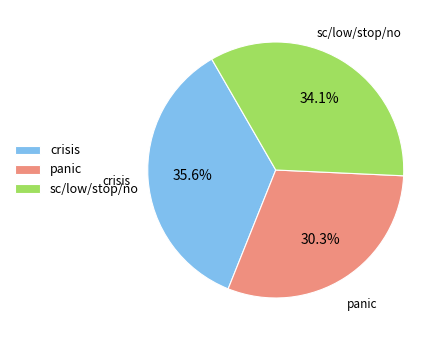

Is there any slice that represents more than half of the pie?

No